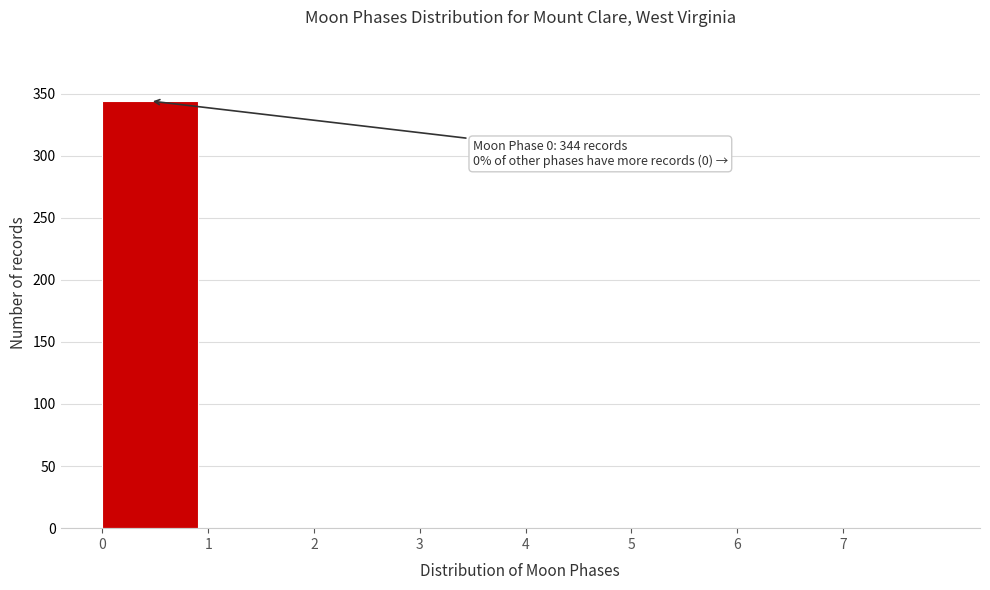

Which range on the x-axis has the tallest bar?

0 to 1